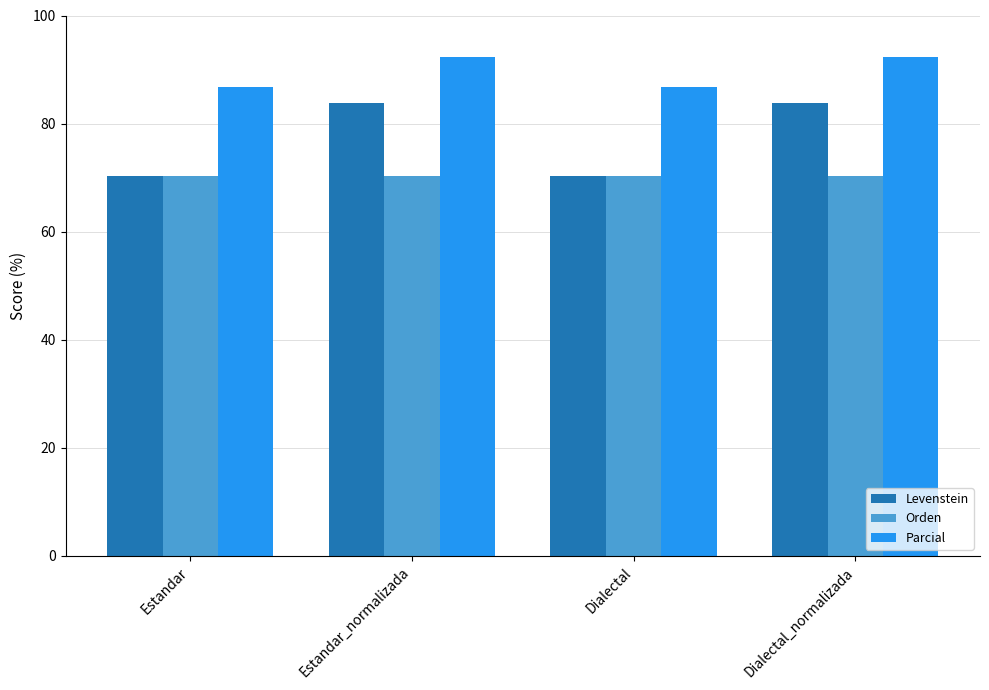

Rank the series by their average value, from highest to lowest.

Parcial, Levenstein, Orden